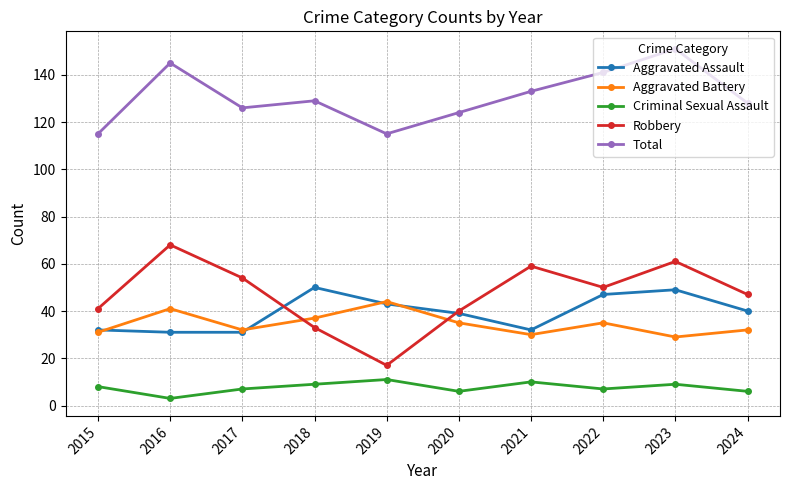

At how many categories does at least one series exceed 113?

10